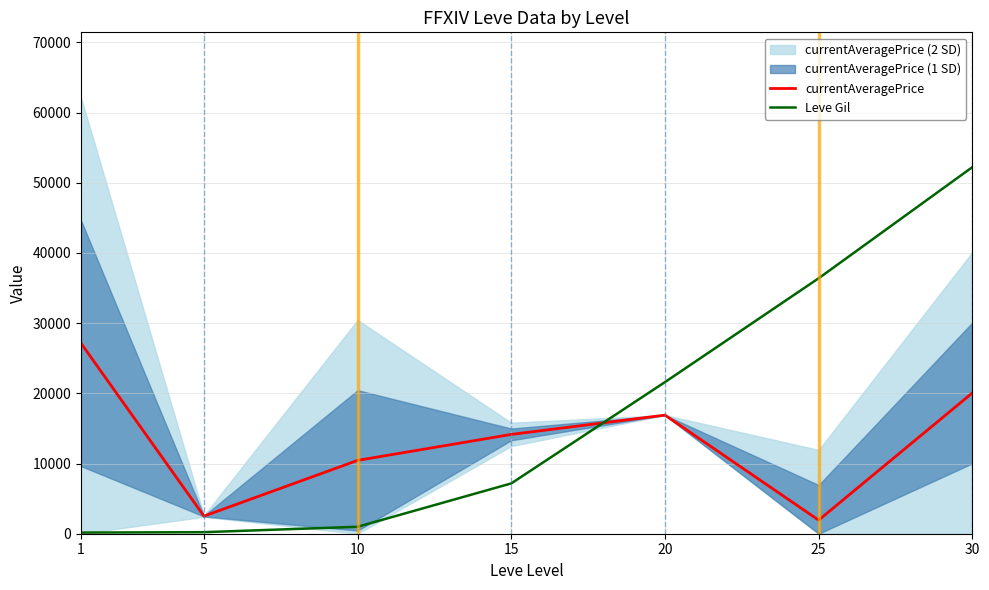

Rank the categories by currentAveragePrice value from lowest to highest.

25, 5, 10, 15, 20, 30, 1